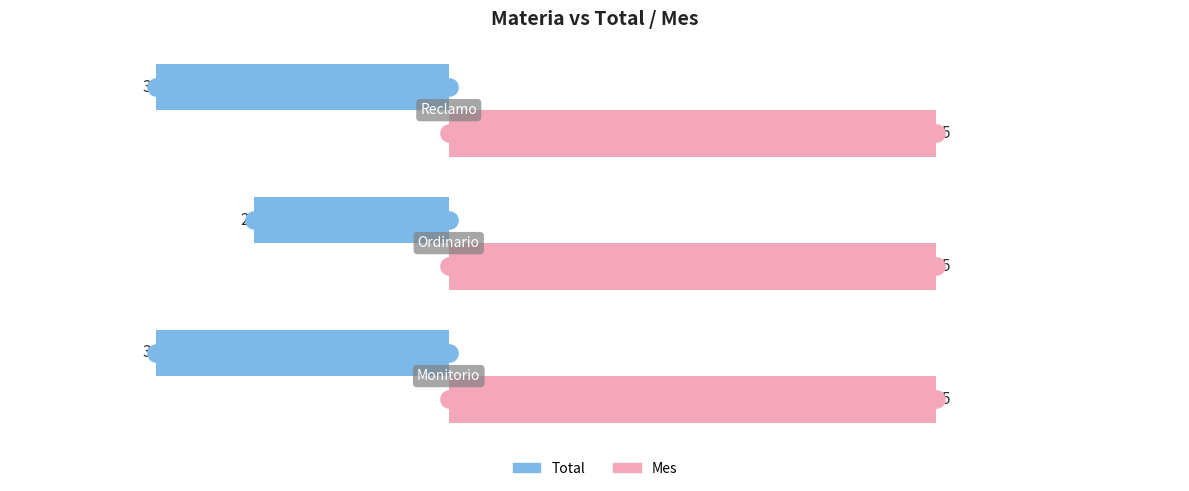

What are all the series names shown in the legend?

Total, Mes